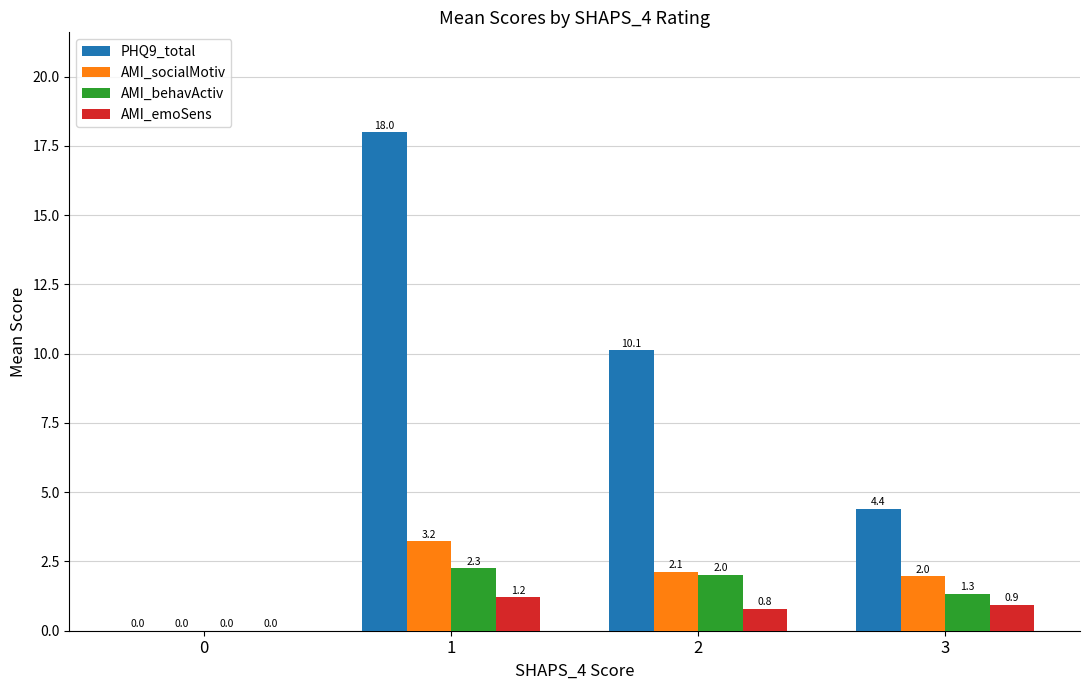

Reading left to right, extract all data points from this chart.

PHQ9_total: 0=0.0	1=18.0	2=10.1	3=4.4
AMI_socialMotiv: 0=0.0	1=3.2	2=2.1	3=2.0
AMI_behavActiv: 0=0.0	1=2.3	2=2.0	3=1.3
AMI_emoSens: 0=0.0	1=1.2	2=0.8	3=0.9